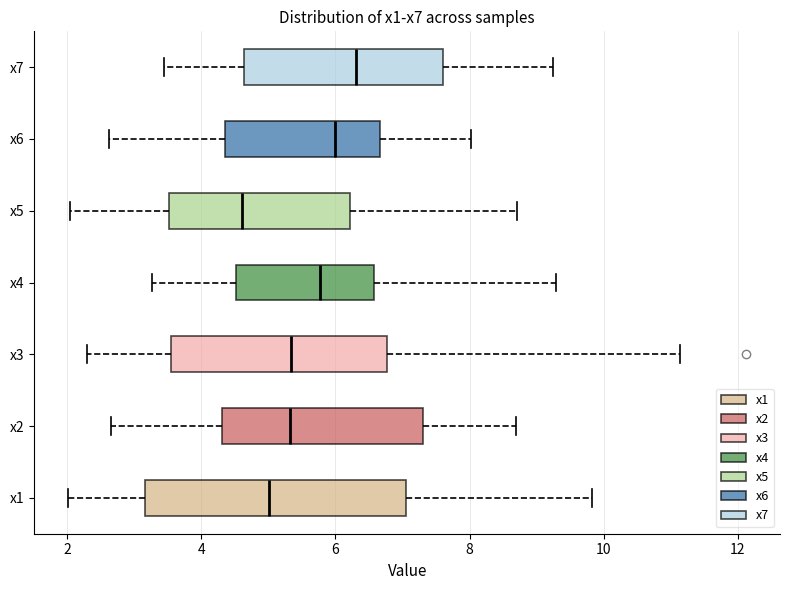

Where is the right edge of the box for x3 on the x-axis? The values are not printed on the chart, so give them approximately, as read against the axis.

6.8